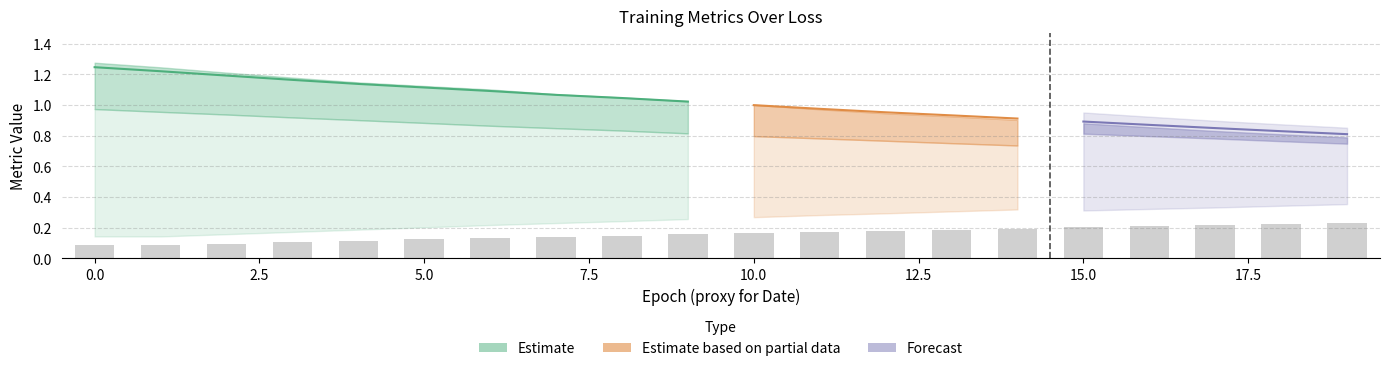

True or false: loss has a value of 0.4 at 6.

False